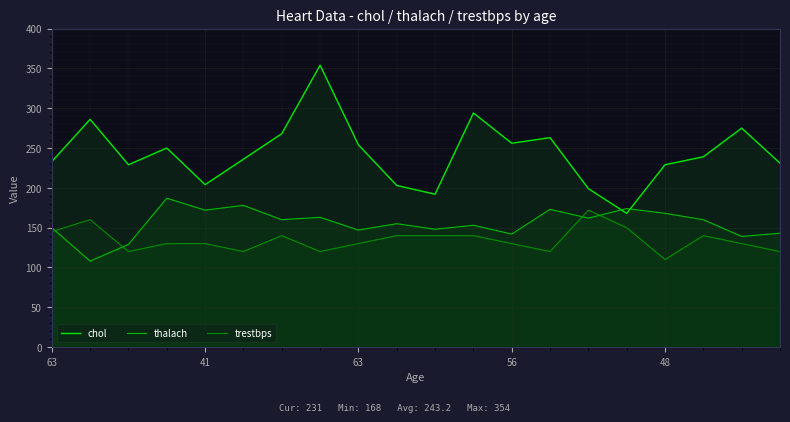

What is the difference between the maximum and minimum values in the chol series?

186